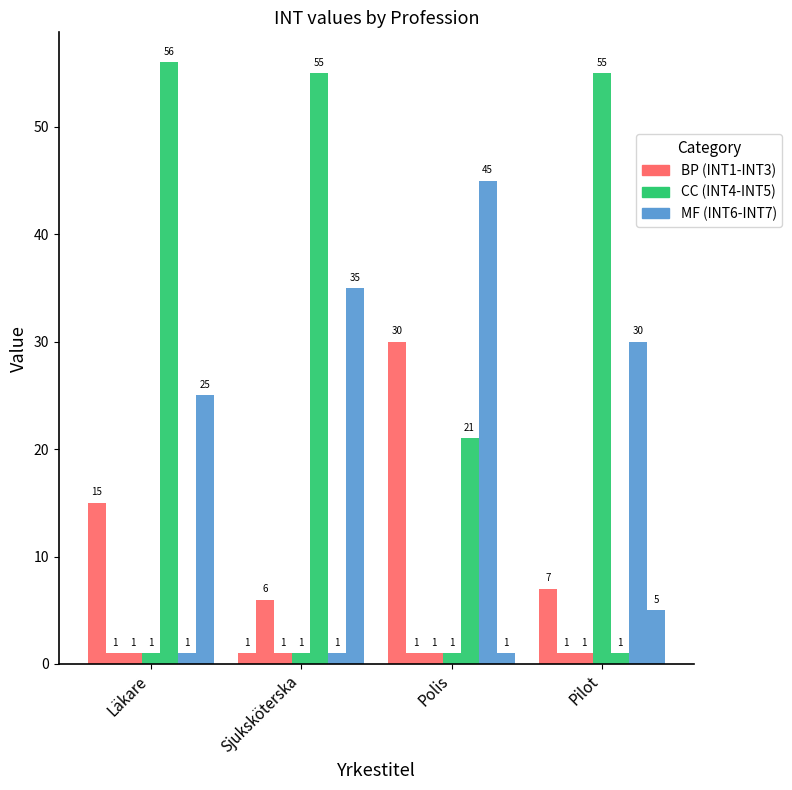

Reading left to right, list all the values displayed in this chart.

INT1: Läkare=15	Sjuksköterska=1	Polis=30	Pilot=7
INT2: Läkare=1	Sjuksköterska=6	Polis=1	Pilot=1
INT4: Läkare=1	Sjuksköterska=1	Polis=1	Pilot=55
INT5: Läkare=56	Sjuksköterska=55	Polis=21	Pilot=1
INT6: Läkare=1	Sjuksköterska=1	Polis=45	Pilot=30
INT7: Läkare=25	Sjuksköterska=35	Polis=1	Pilot=5